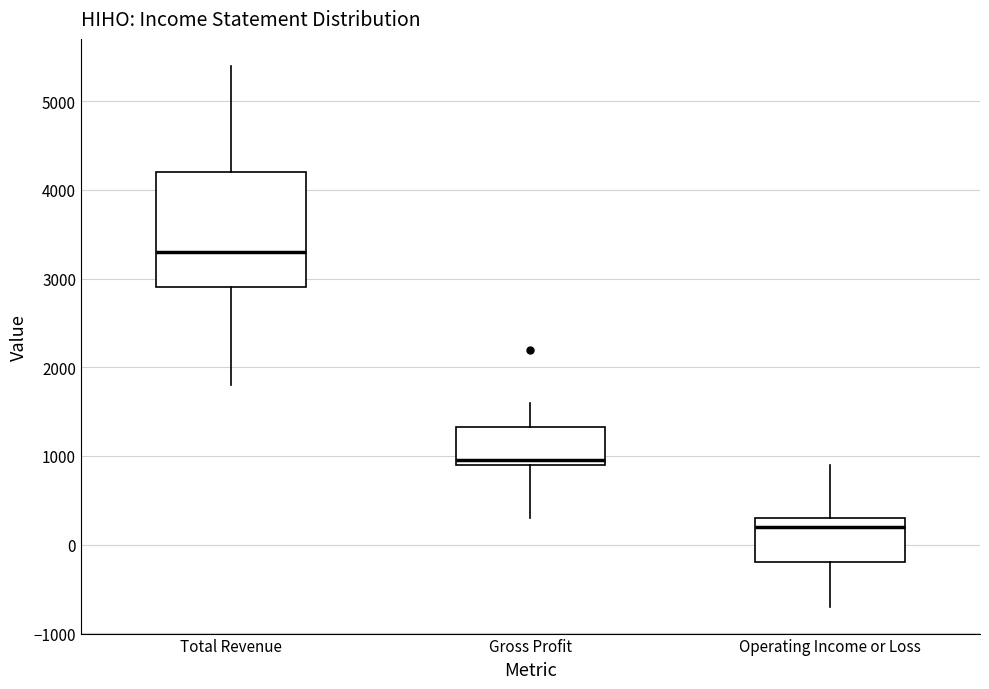

Where does the upper whisker of the box for Operating Income or Loss end on the y-axis? The values are not printed on the chart, so give them approximately, as read against the axis.

900